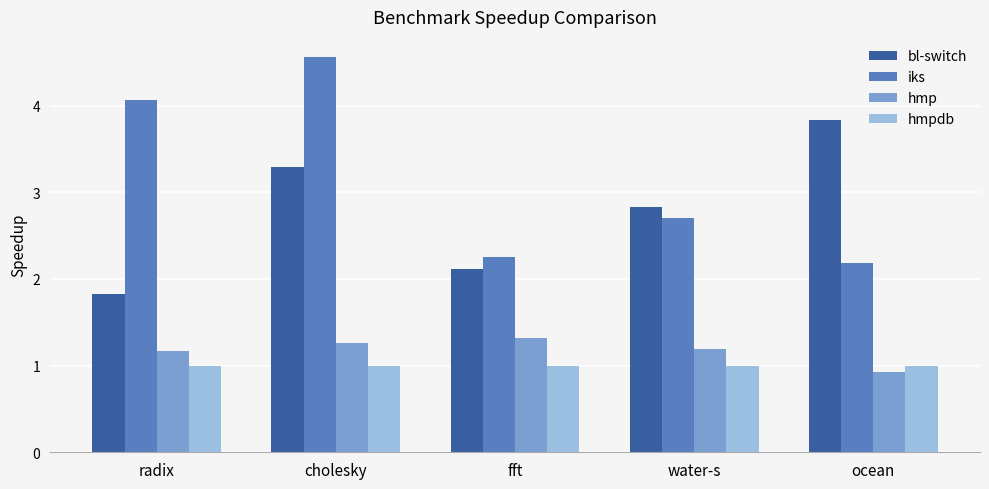

What is the average value of the iks series?

3.2